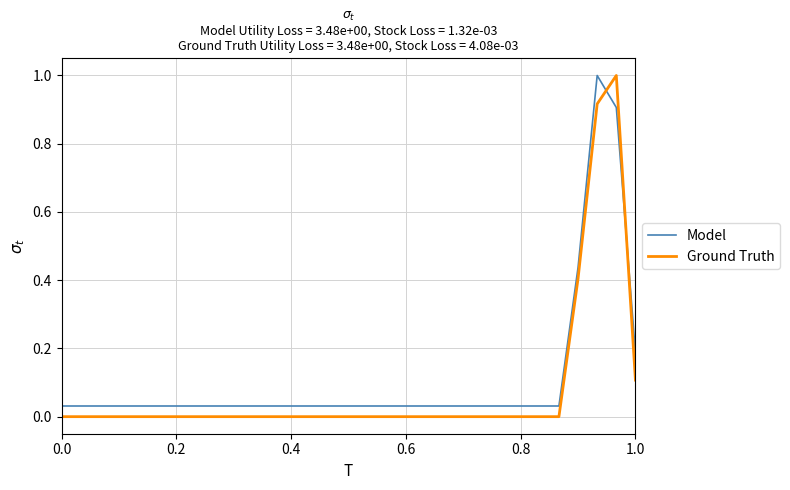

True or false: Ground Truth and Model intersect in this chart.

True